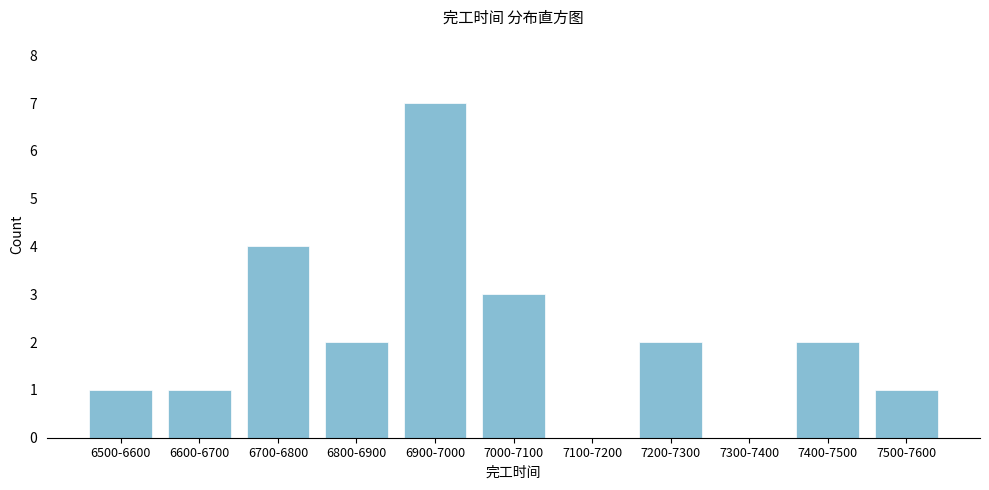

Reading right to left, extract all data points from this chart.

7500-7600=1	7400-7500=2	7300-7400=0	7200-7300=2	7100-7200=0	7000-7100=3	6900-7000=7	6800-6900=2	6700-6800=4	6600-6700=1	6500-6600=1